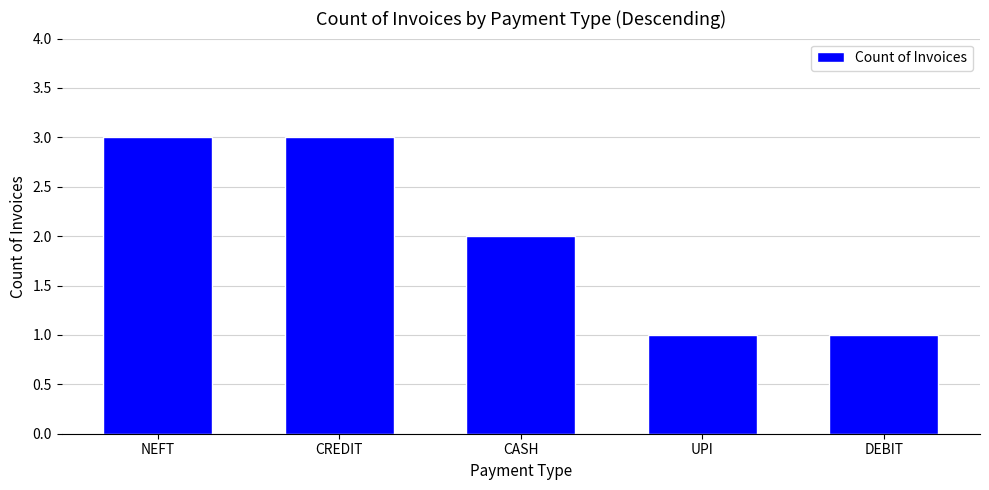

How many distinct data groups are displayed?

1